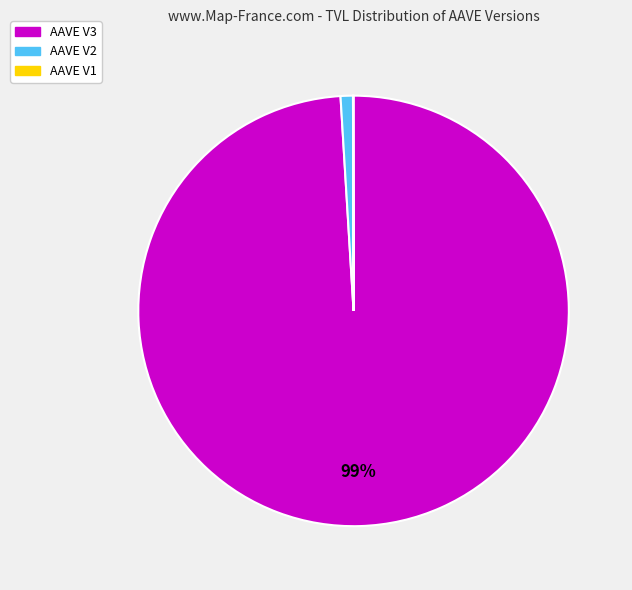

Combined, do AAVE V3 and AAVE V2 account for over 50%?

Yes